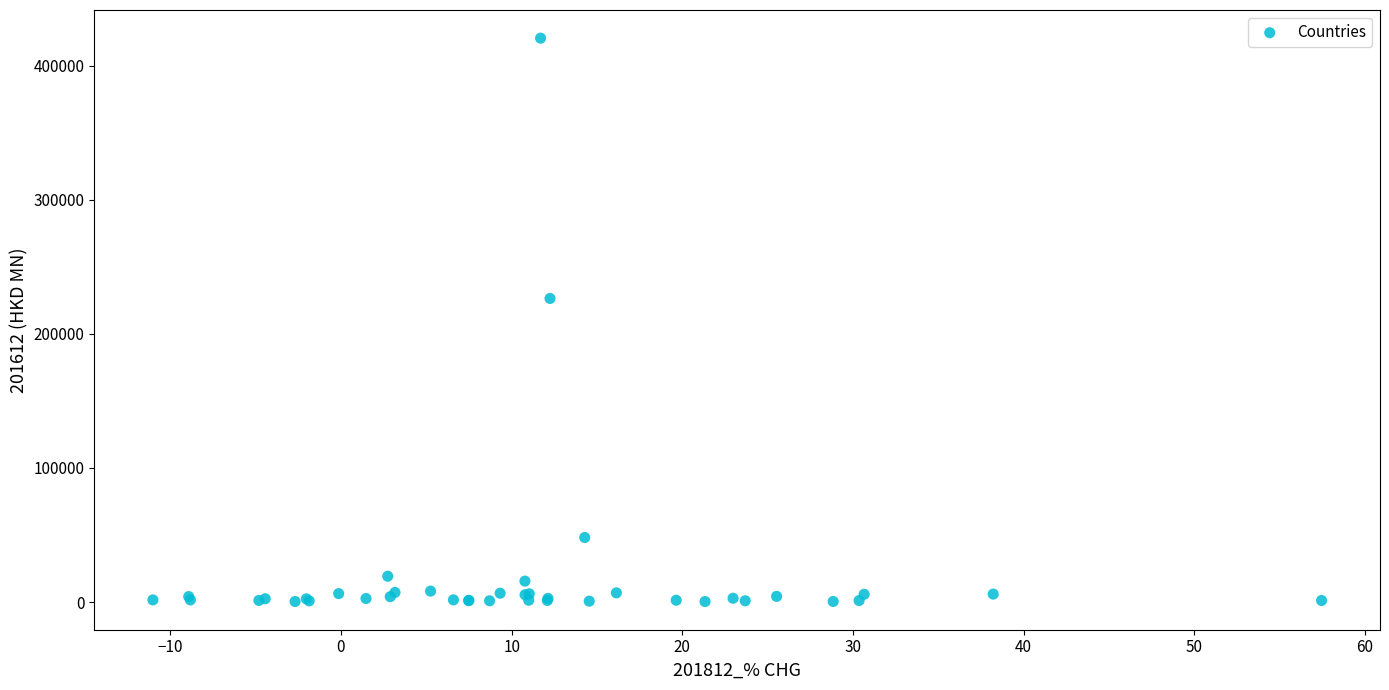

What Y value in the scatter plot is closest to 210416?

226383.6